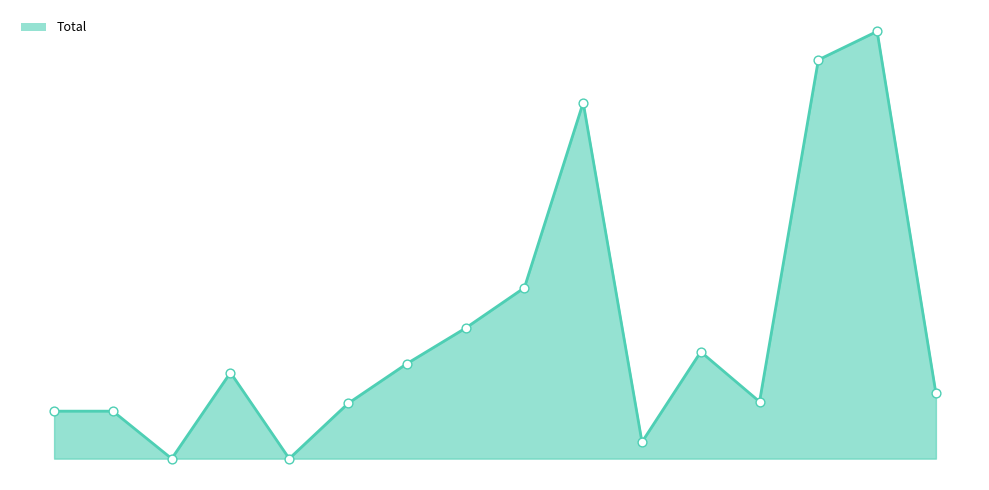

Is this an area chart (filled region under the line)?

Yes